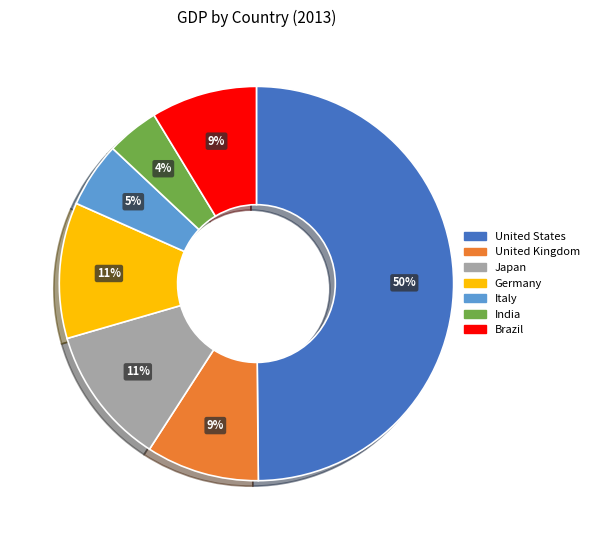

Is it true that United States is 60% of the pie?

False